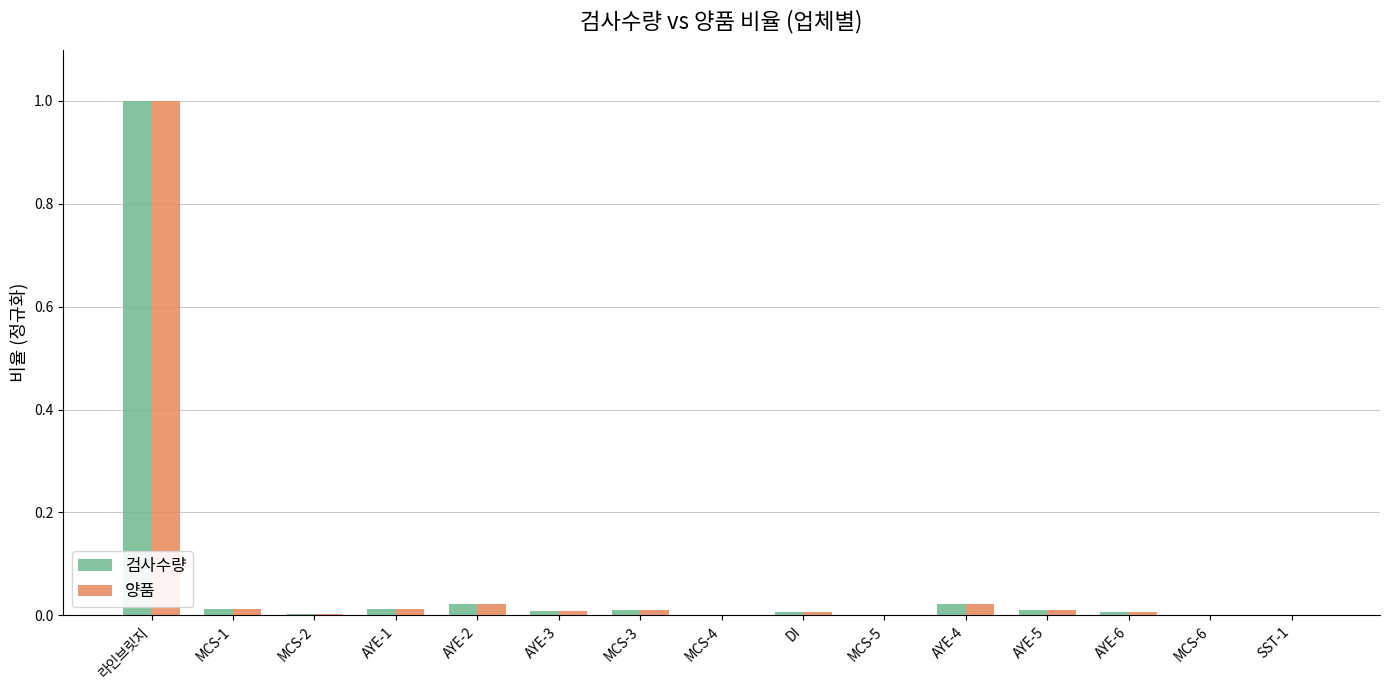

True or false: 검사수량 has a value of 0.0 at MCS-2.

True